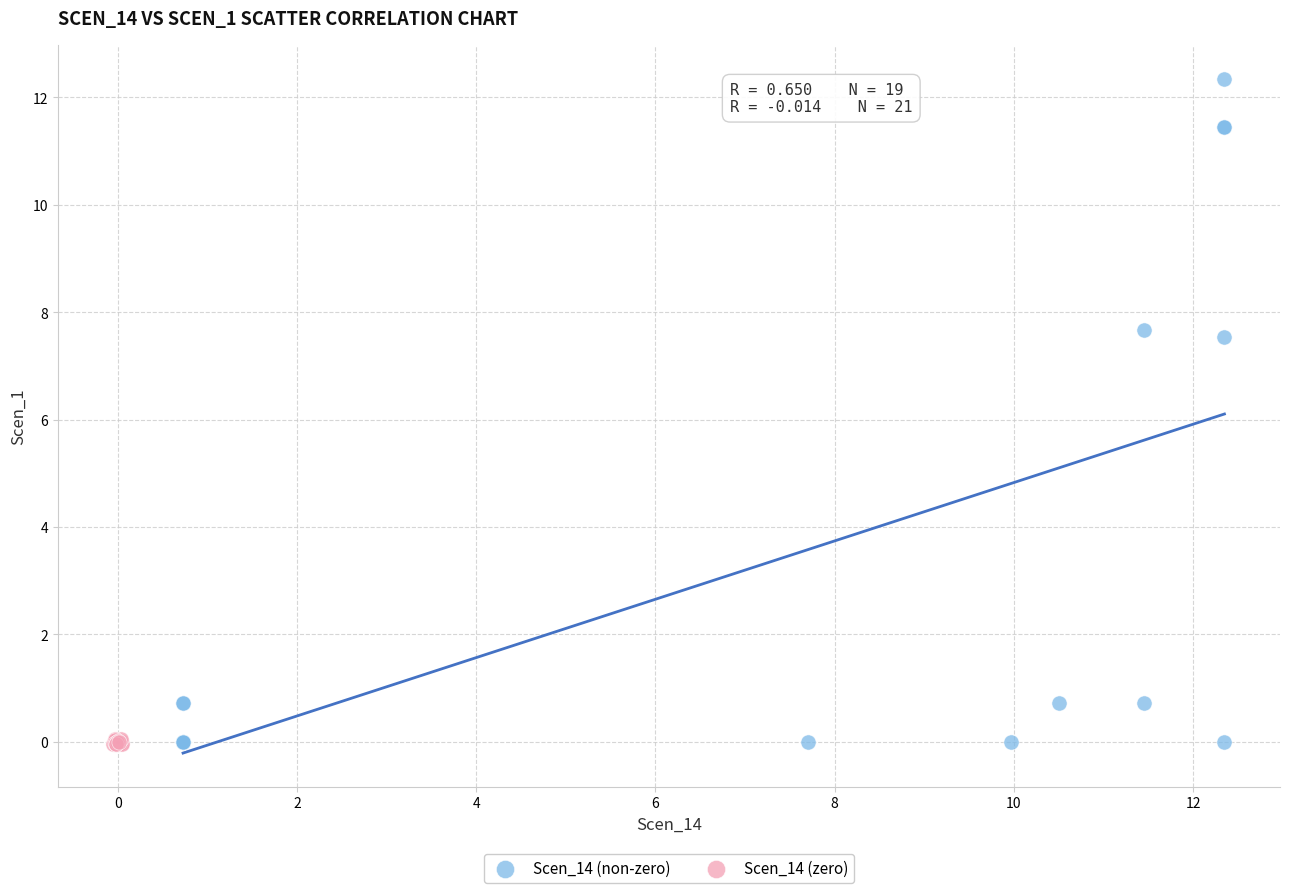

Which series has the largest Y range (max minus min)?

Scen_14 (non-zero)